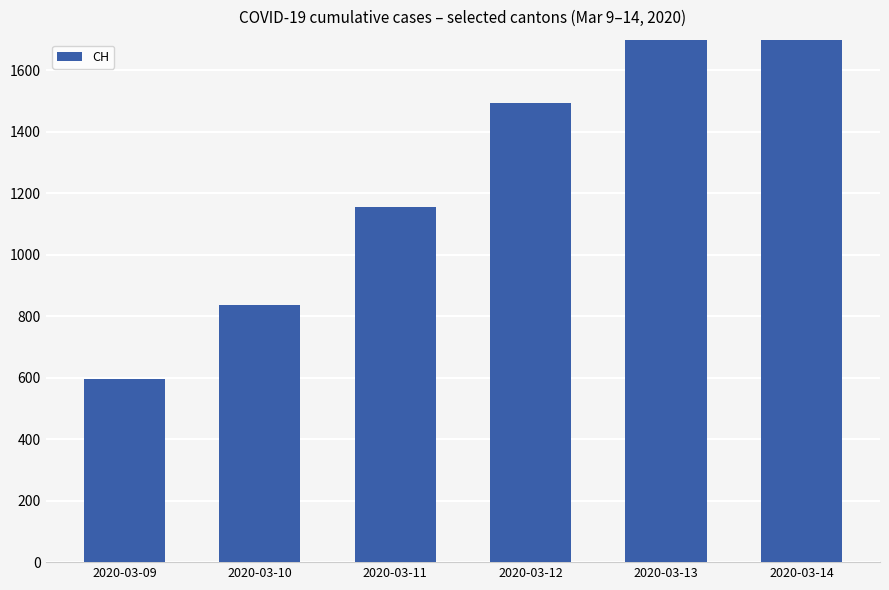

How many bars are there in total?

6